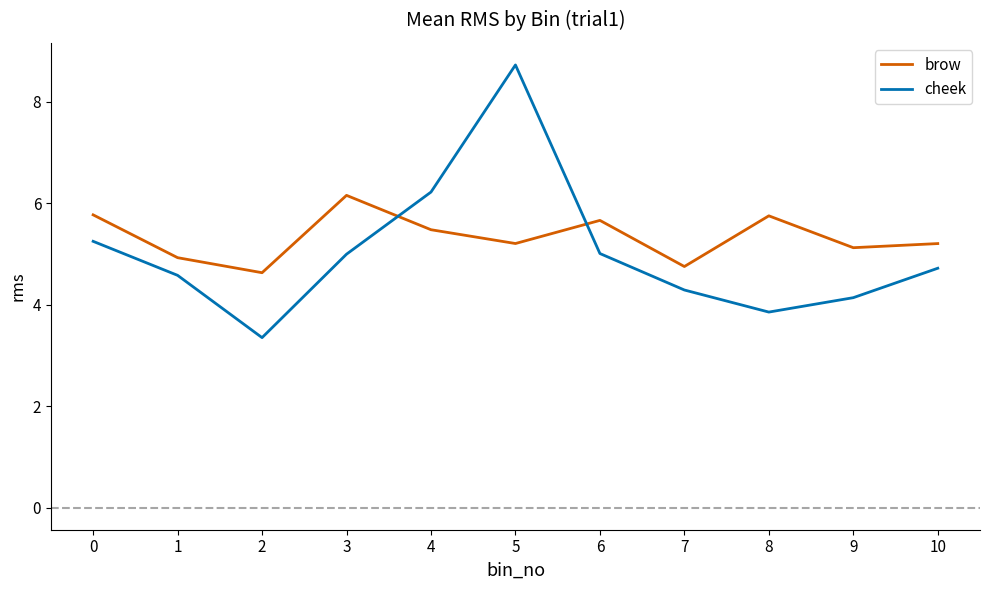

Where do cheek and brow first cross each other?

3 and 4